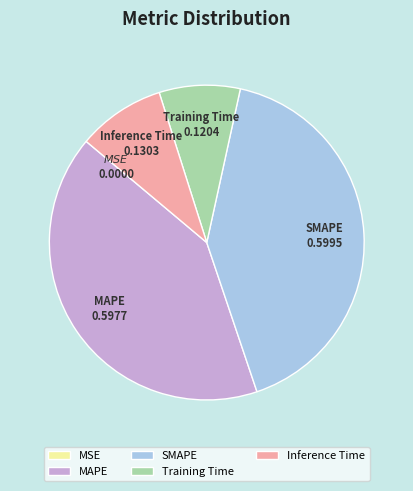

True or false: Training Time accounts for 8% of the total.

True